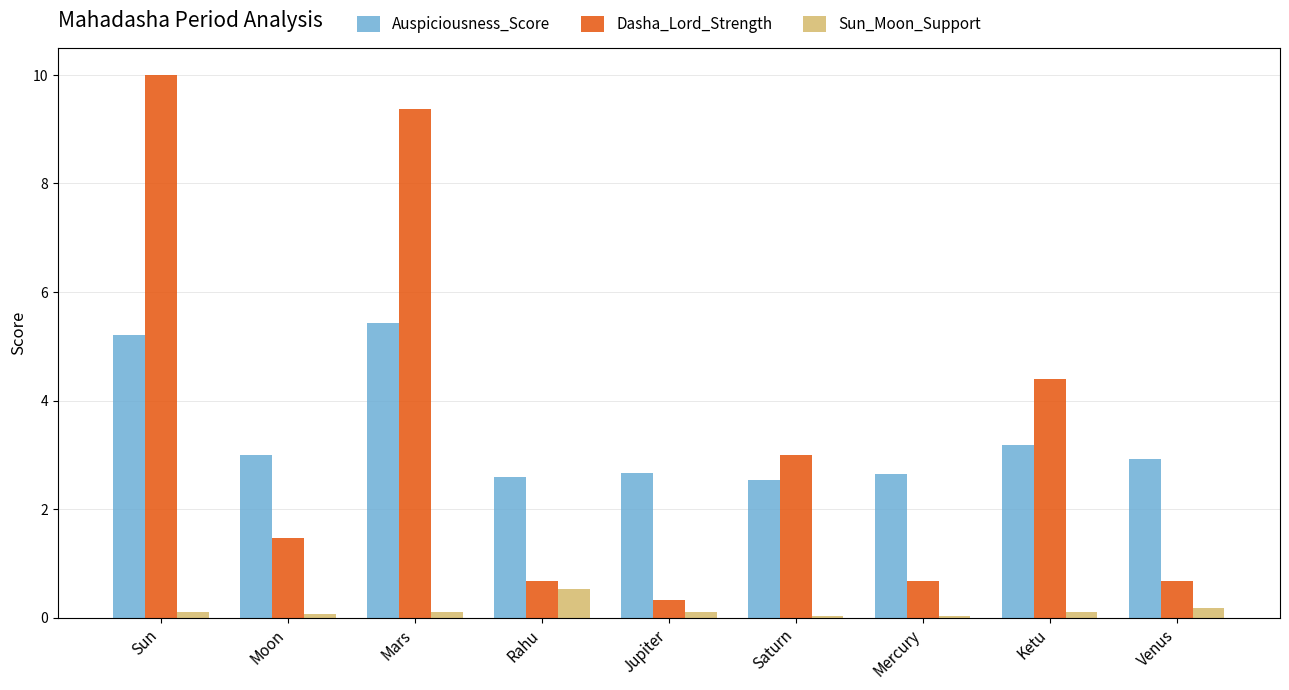

Are the bars grouped side by side (vs. stacked)?

Yes